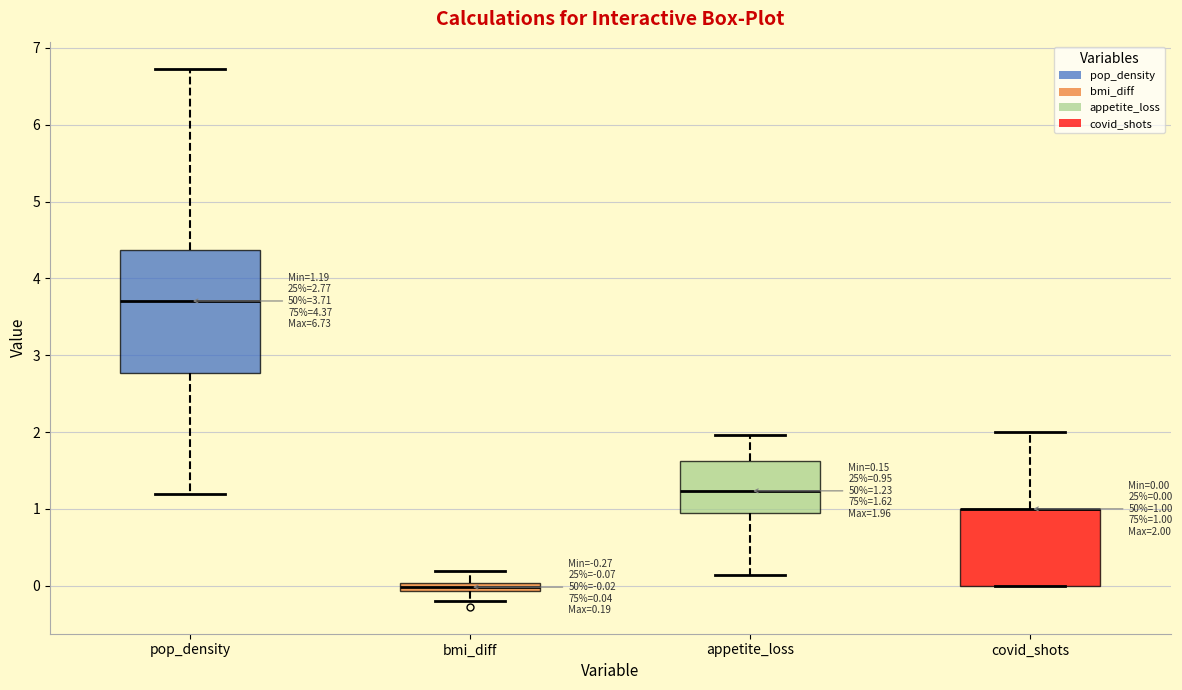

Comparing the boxes themselves (not the whiskers), which one is the tallest?

pop_density